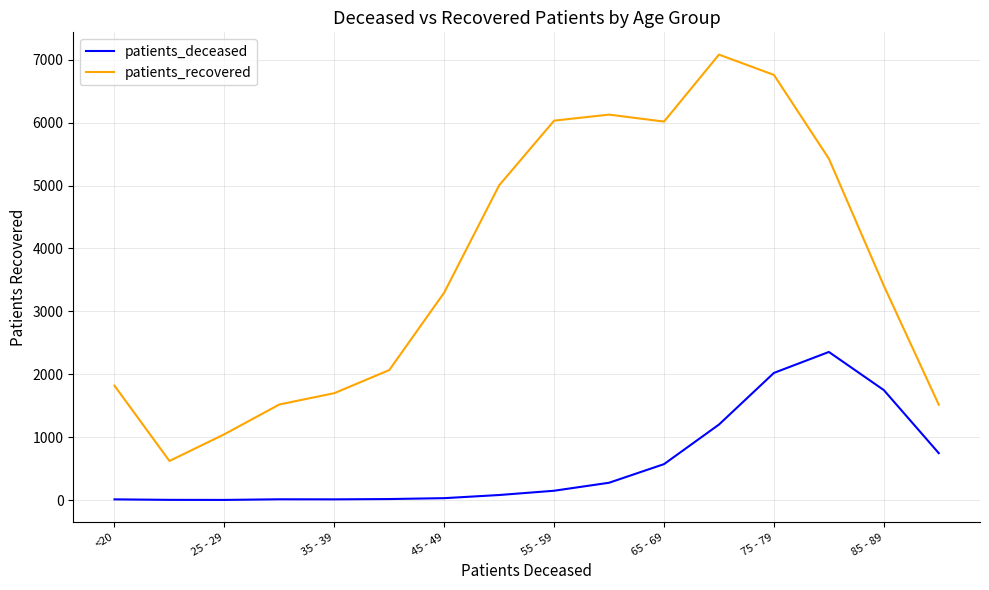

True or false: patients_deceased and patients_recovered intersect in this chart.

False